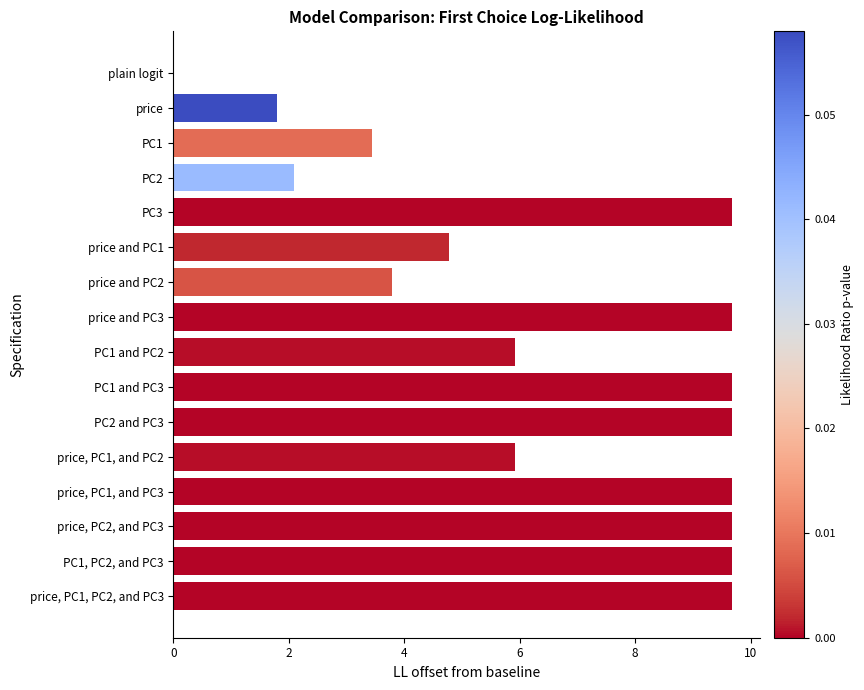

How many series are shown in this chart?

1